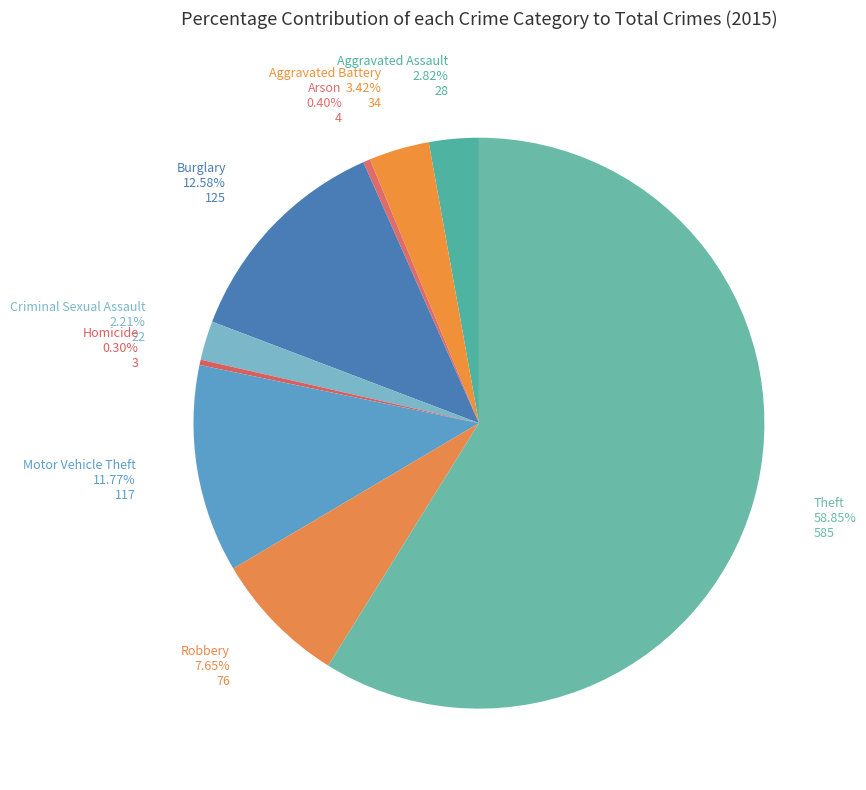

Count the number of slices in the pie.

9